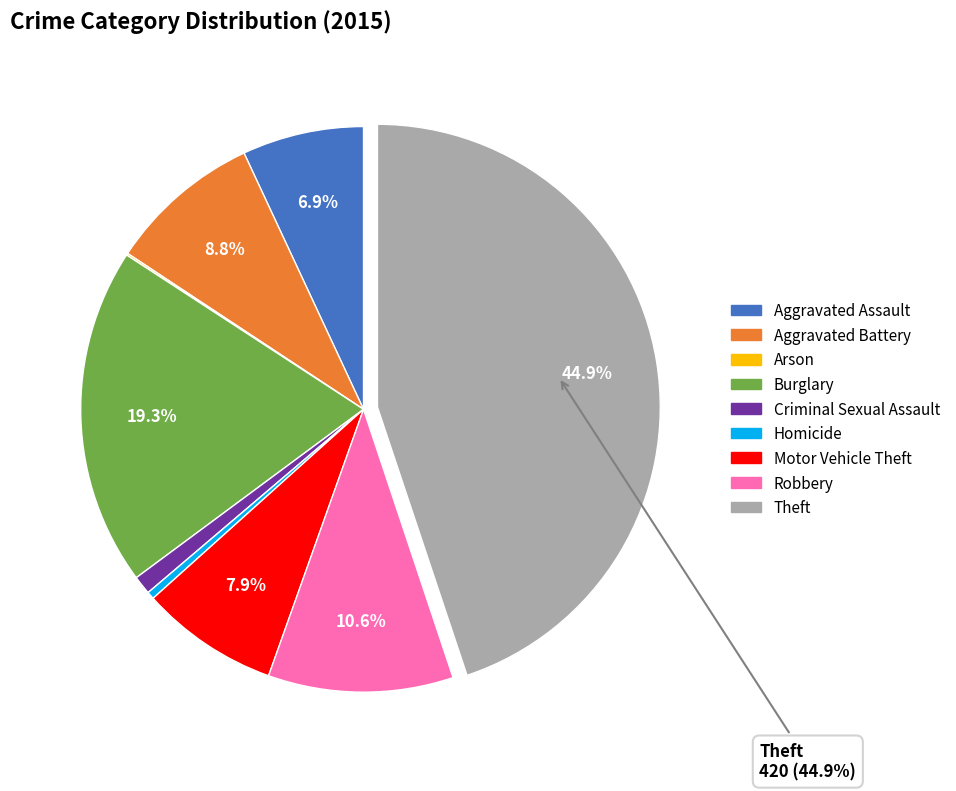

What is the largest slice in the pie chart?

Theft